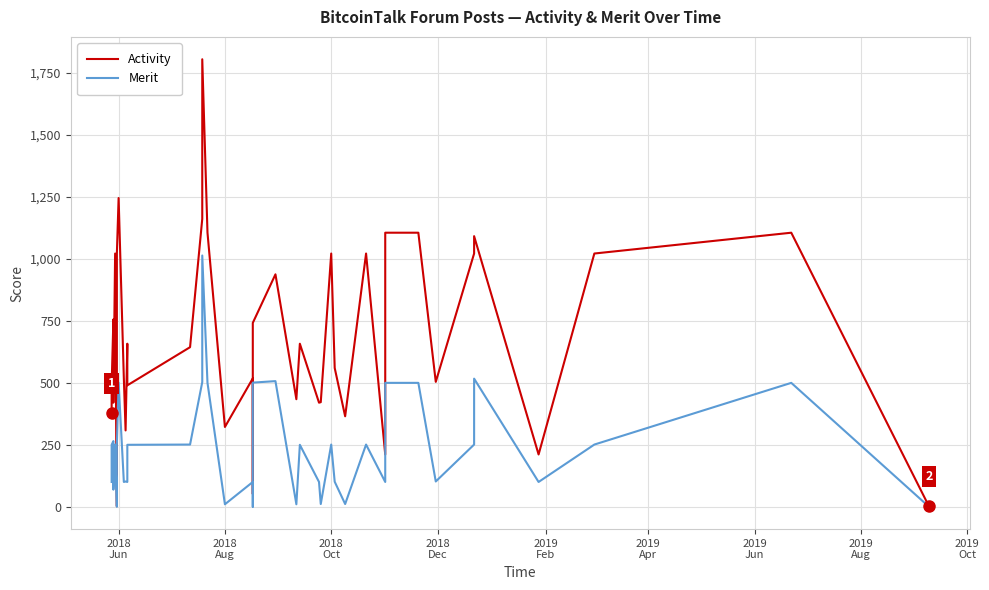

True or false: Activity has a value of 1543 at 31.

False